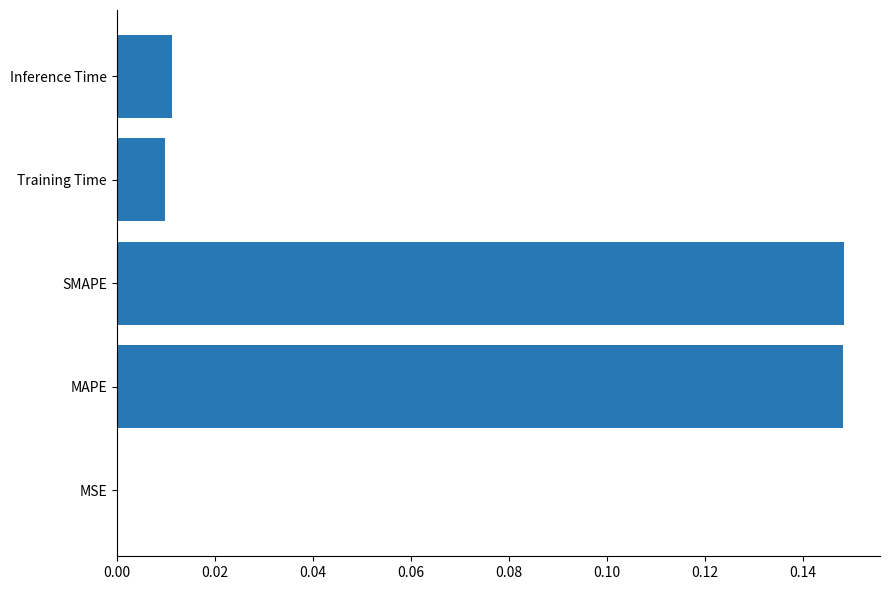

What is the sum of all values?

0.3